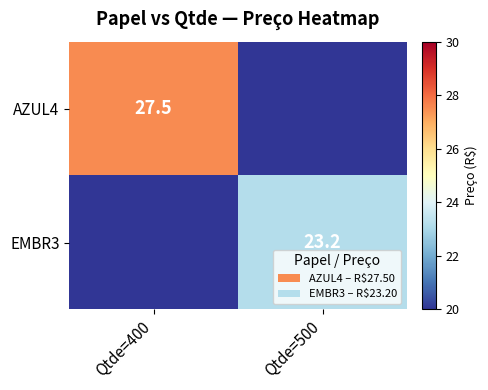

The value of AZUL4 at Qtde=400 is 27.5. True or false?

True